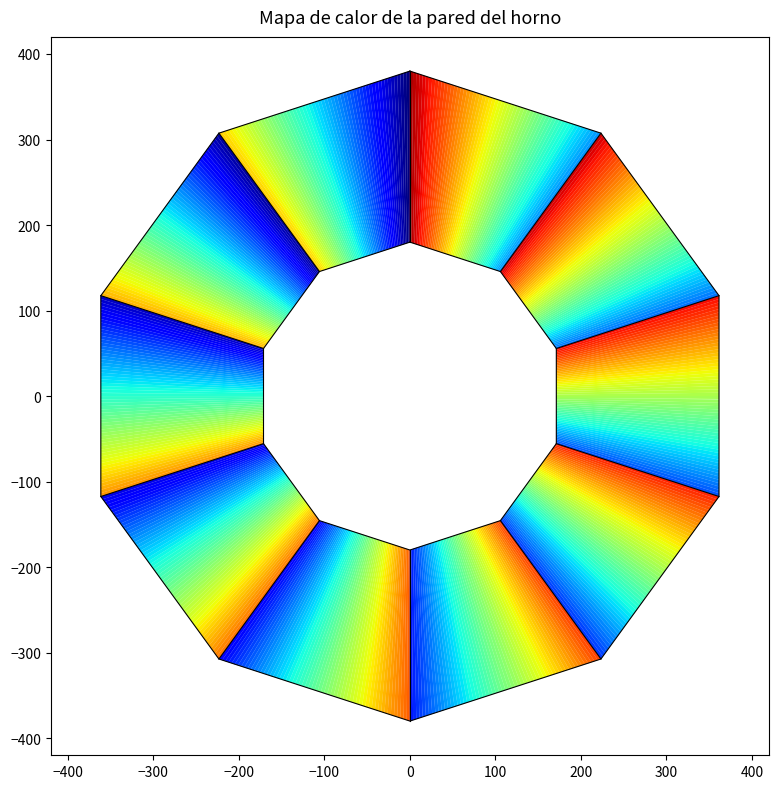

What is the difference between the maximum and minimum values in the outer_boundary series?

760.0